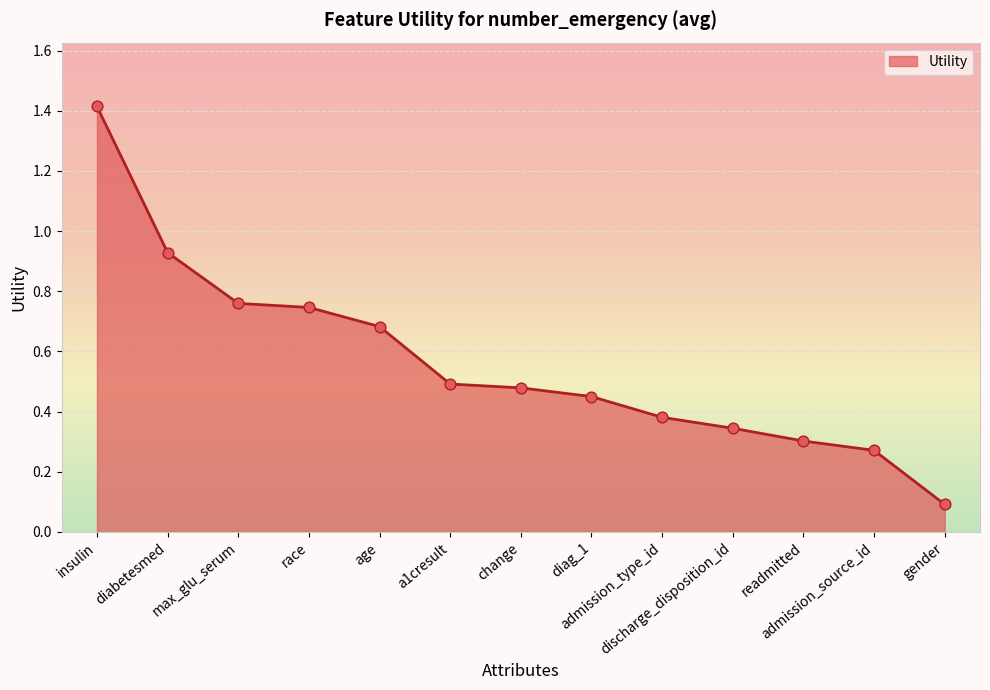

Which has a higher value, max_glu_serum or diabetesmed?

diabetesmed